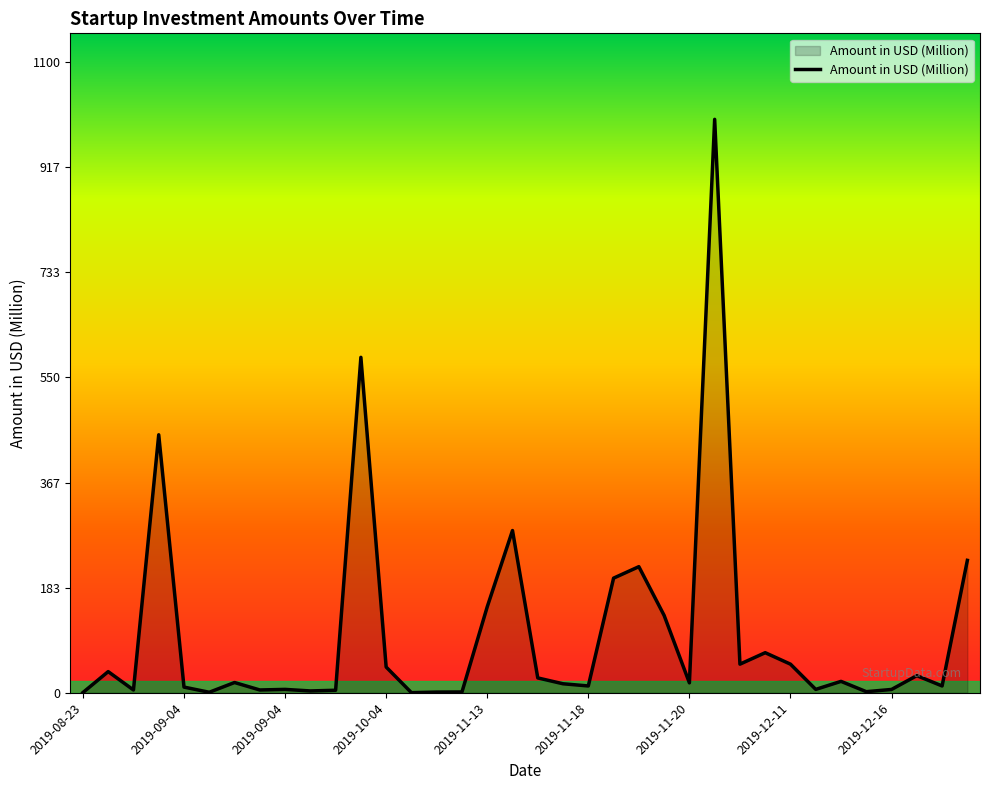

What is the greatest value displayed?

1000.0